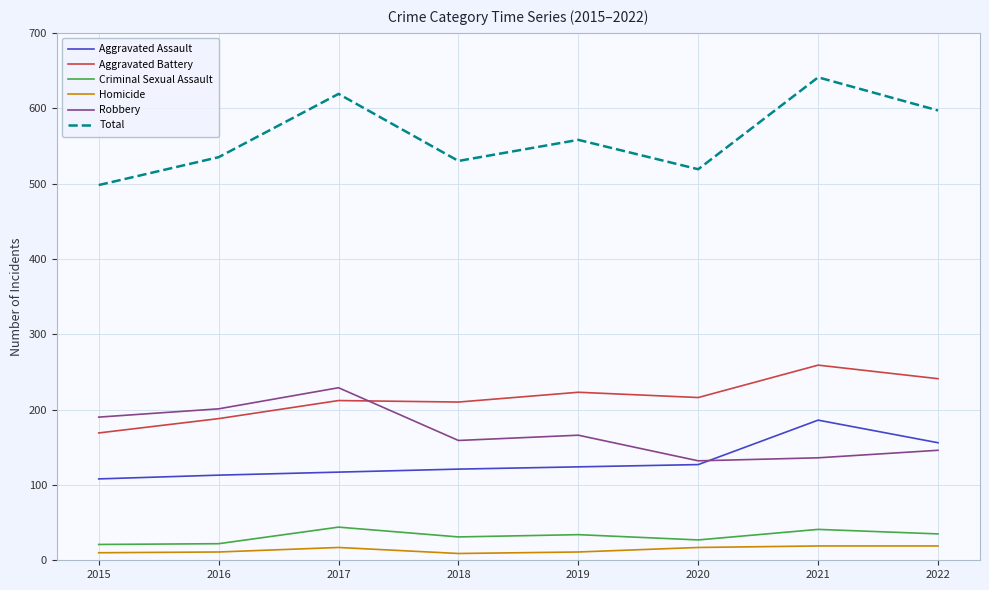

Which series has the largest range (max minus min)?

Total